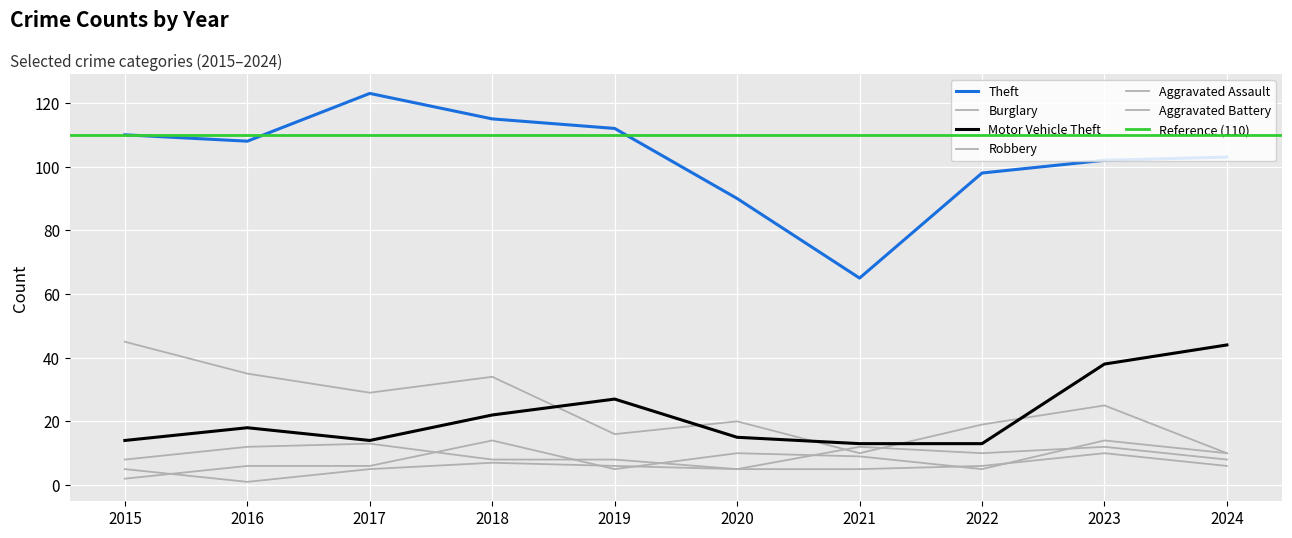

Reading left to right, extract all data points from this chart.

Theft: 110	108	123	115	112	90	65	98	102	103
Burglary: 45	35	29	34	16	20	10	19	25	10
Motor Vehicle Theft: 14	18	14	22	27	15	13	13	38	44
Robbery: 8	12	13	8	8	5	12	10	12	8
Aggravated Assault: 2	6	6	14	5	10	9	5	14	10
Aggravated Battery: 5	1	5	7	6	5	5	6	10	6